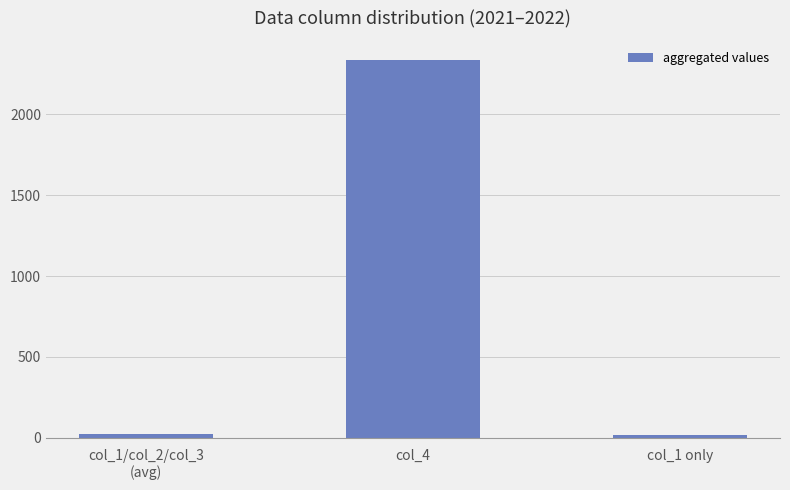

Count the number of data series in this chart.

1